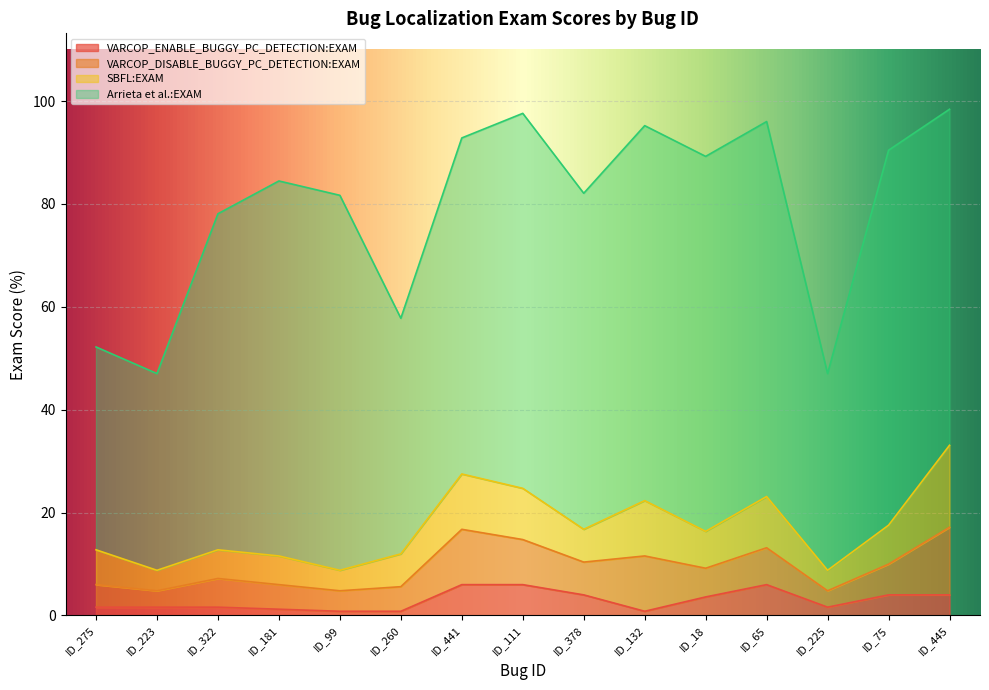

At which label is Arrieta et al.:EXAM closest to 55?

ID_260